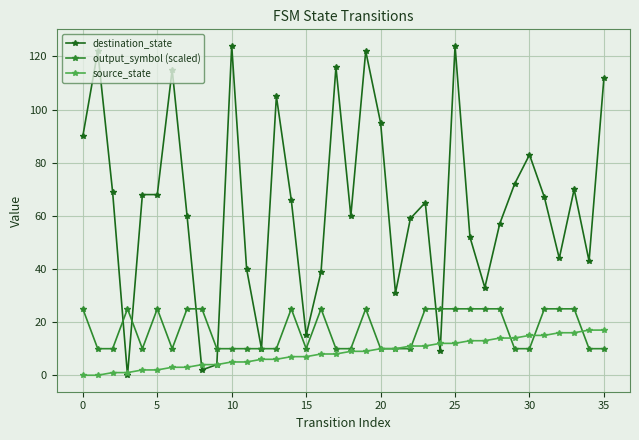

What is the highest value of the output_symbol (scaled) series?

25